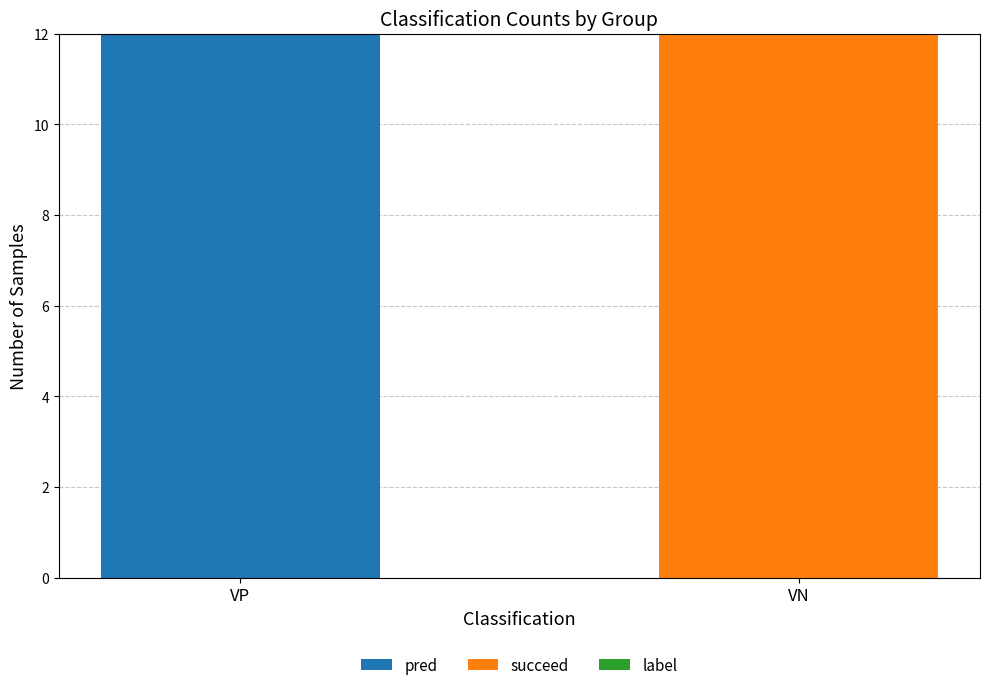

The pred series shows 12 at VP. True or false?

True